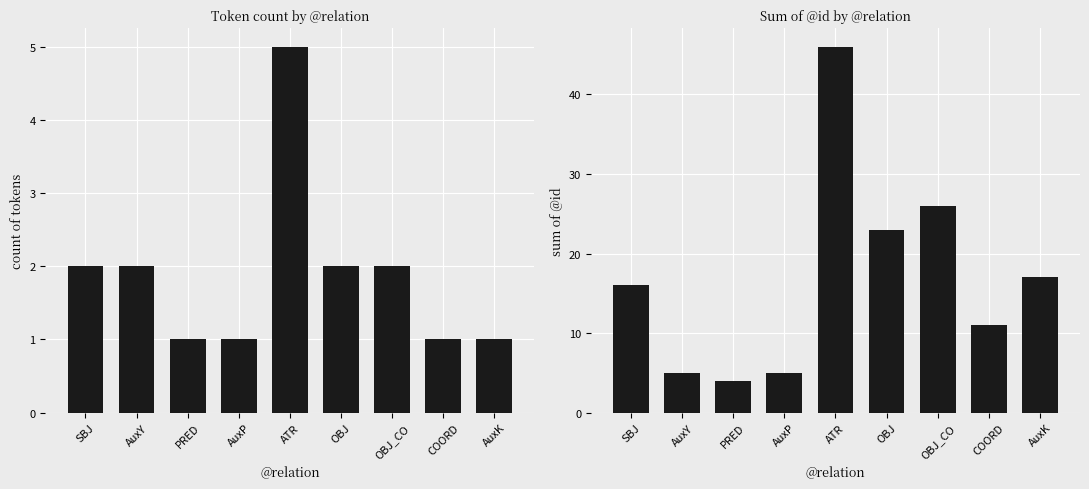

Reading left to right, what are all the values shown in this chart?

count: 2	2	1	1	5	2	2	1	1
id_sum: 16	5	4	5	46	23	26	11	17